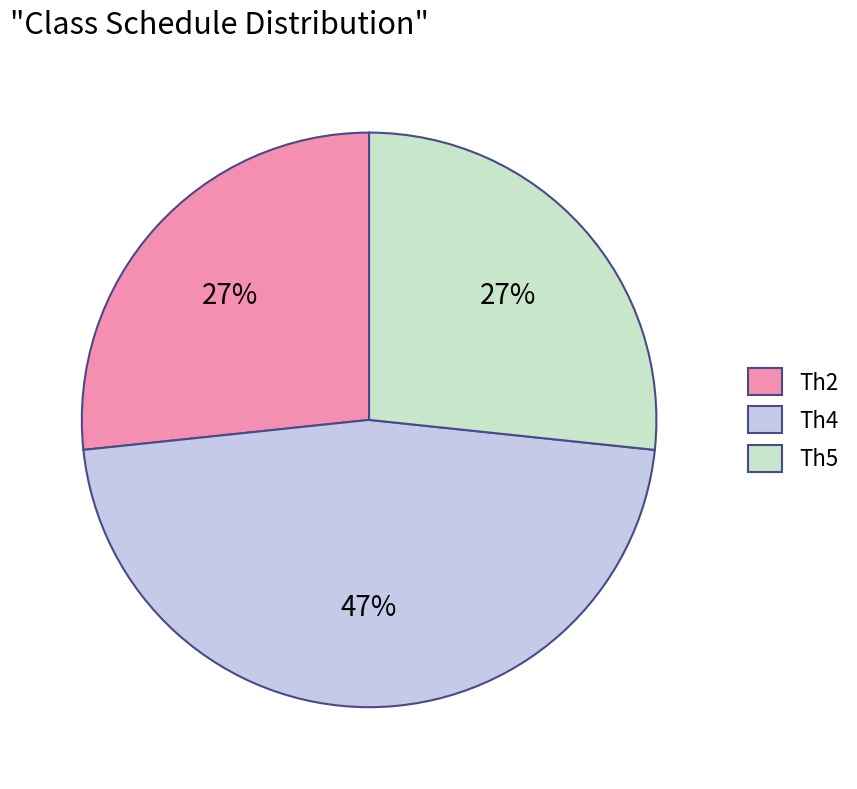

Which slice is the largest?

Th4